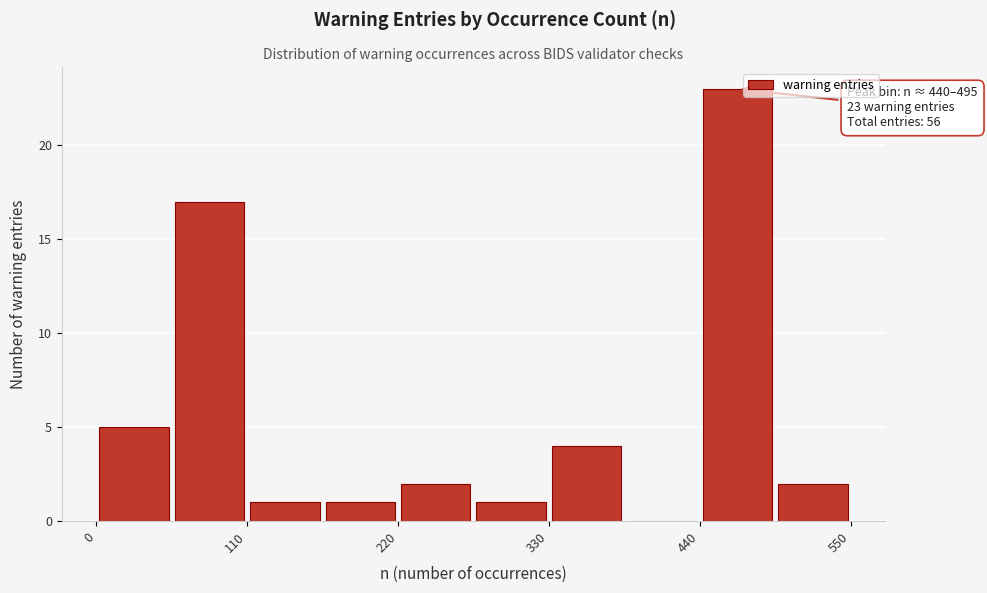

Read against the x-axis, roughly where is the centre of the tallest bar?

460